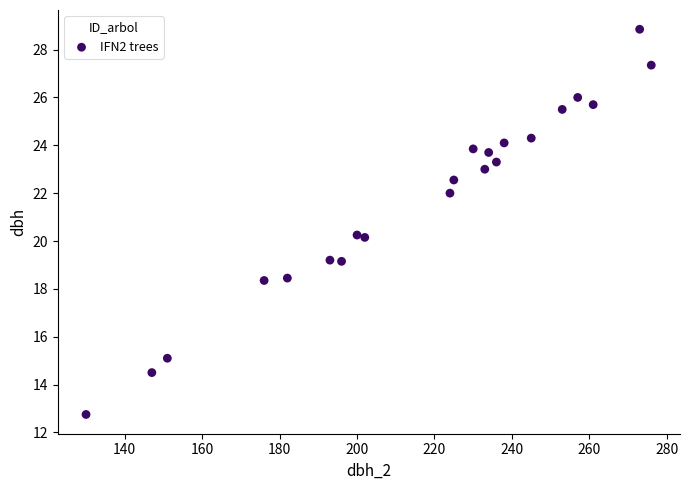

What is the range of Y values (max minus min)?

16.1